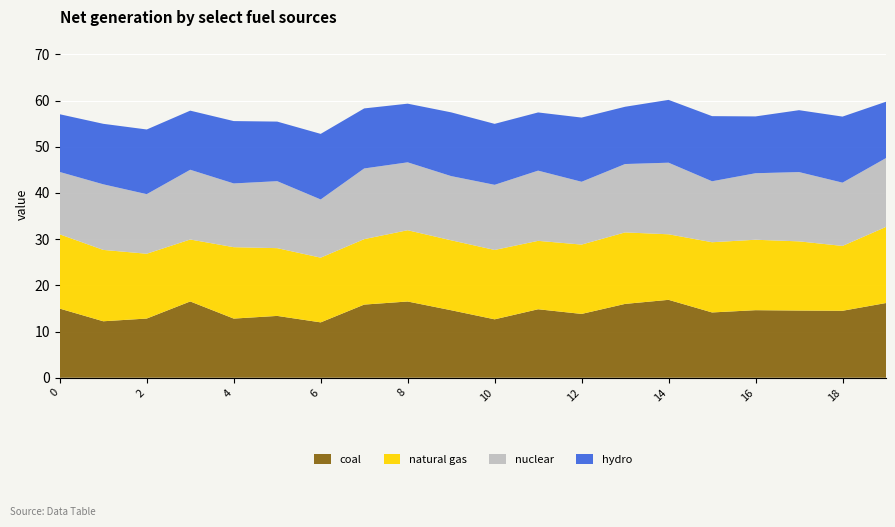

Reading left to right, list all the values displayed in this chart.

Group A: 15.0	12.2	12.8	16.5	12.8	13.4	12.0	15.8	16.5	14.6	12.7	14.8	13.8	16.0	16.9	14.1	14.6	14.6	14.5	16.2
Group B: 16.1	15.4	14.0	13.4	15.5	14.7	14.0	14.2	15.4	15.1	15.0	14.8	15.0	15.5	14.2	15.2	15.2	15.0	14.0	16.5
Group C: 13.5	14.2	12.9	15.1	13.8	14.5	12.6	15.3	14.7	13.9	14.1	15.2	13.6	14.8	15.5	13.2	14.4	15.0	13.7	14.9
Group D: 12.5	13.1	14.0	12.8	13.5	12.9	14.2	13.0	12.7	13.8	13.2	12.6	13.9	12.4	13.6	14.1	12.3	13.4	14.3	12.2